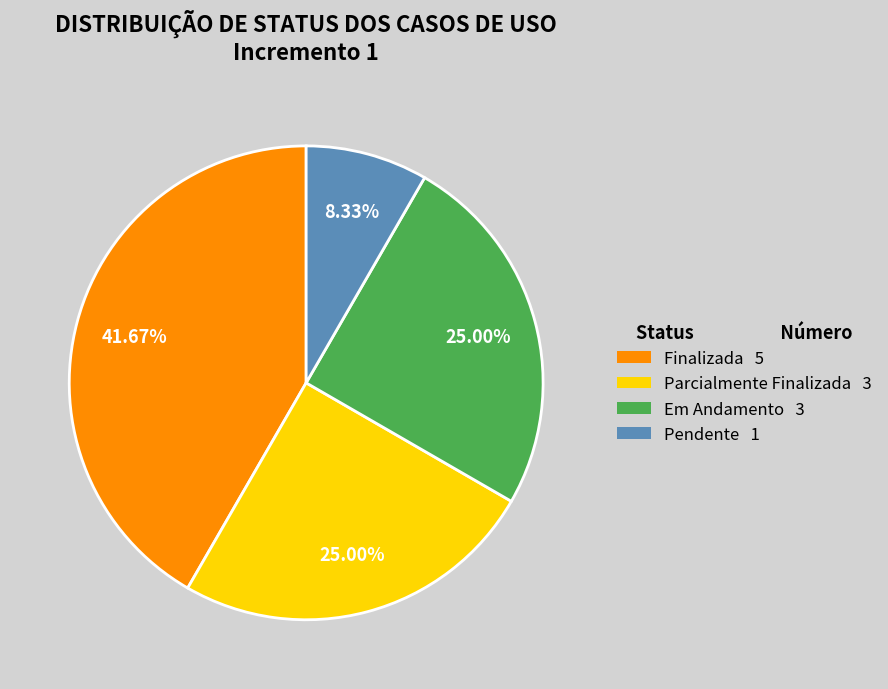

To the nearest percent, what percentage of the pie is Finalizada?

42%